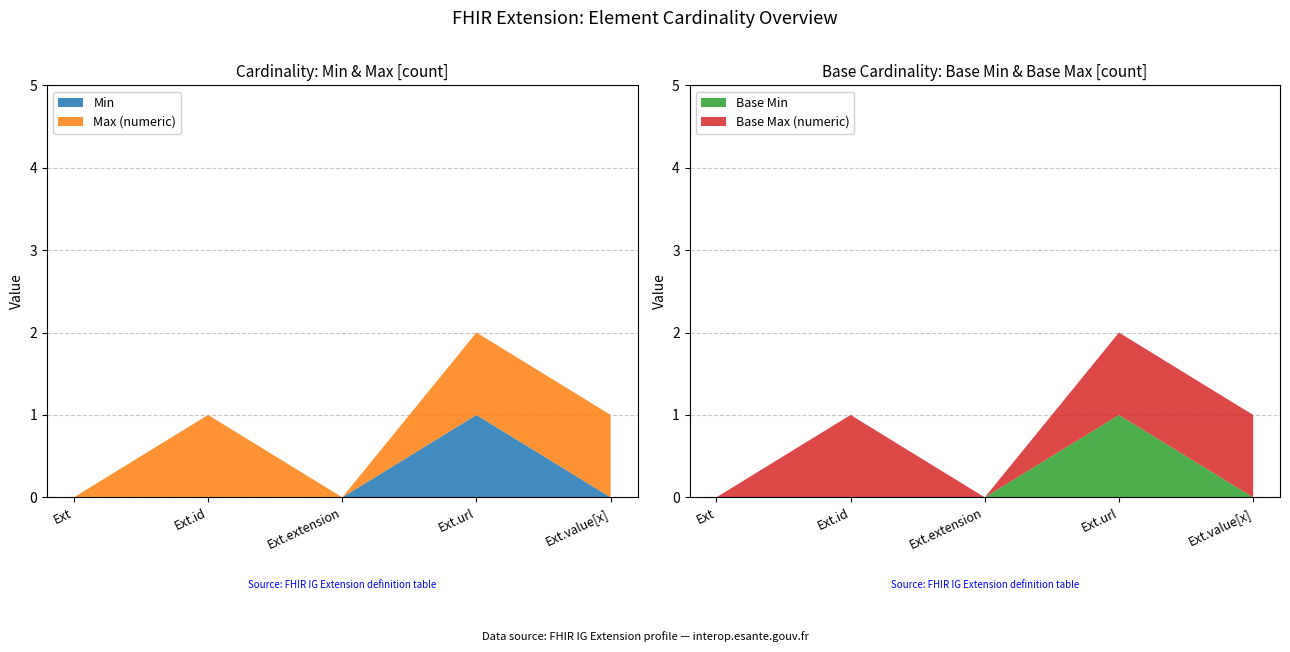

The Min series shows 0 at Ext. True or false?

True